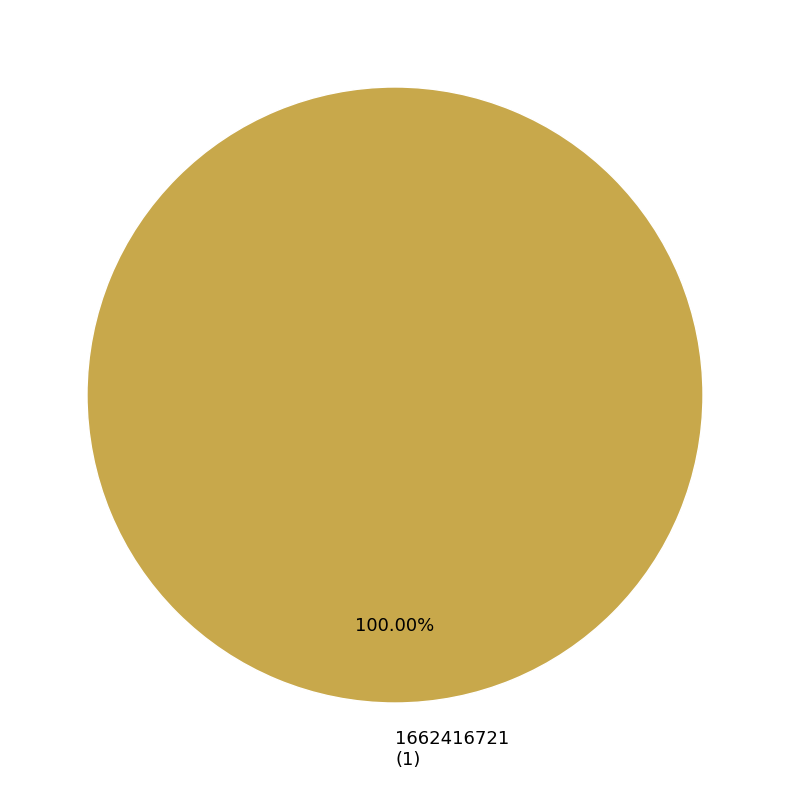

Rank the categories by value from lowest to highest.

1662416721 (1)